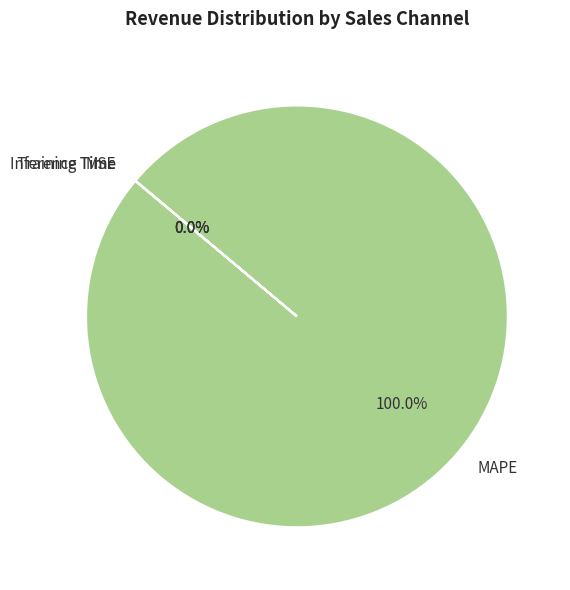

What is the largest slice in the pie chart?

MAPE